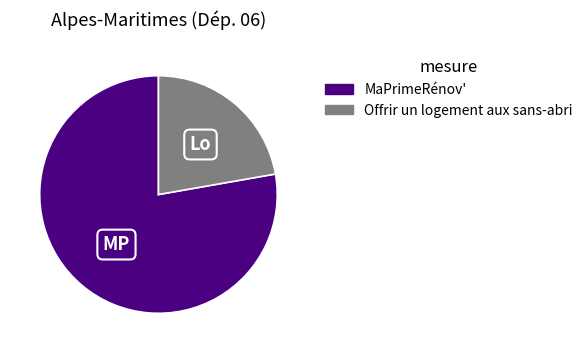

How many segments does this pie chart have?

2